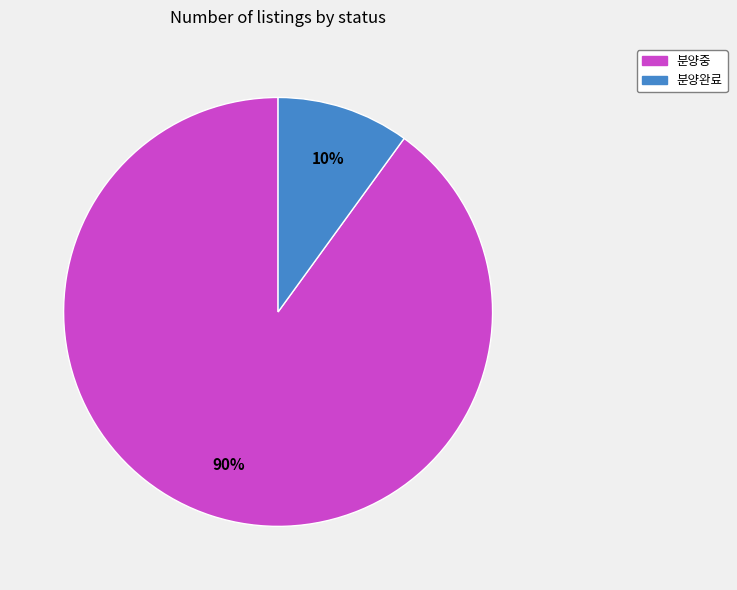

Is the sum of 분양중 and 분양완료 greater than half?

Yes